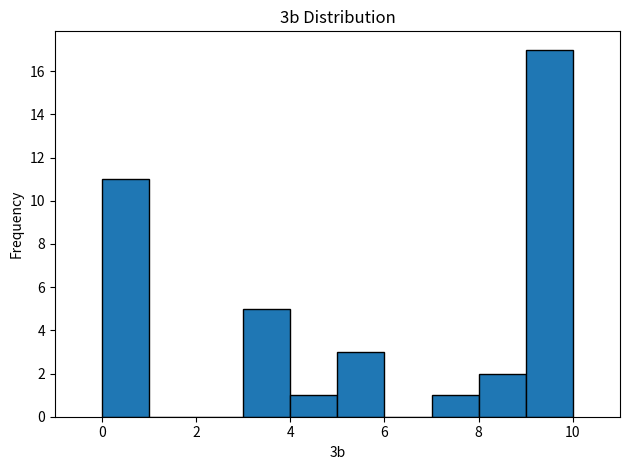

Reading left to right, list every bar in this chart as the range it spans on the x-axis followed by its height. The values are not printed on the chart, so give them approximately, as read against the axis.

0 to 1: 11
1 to 2: 0
2 to 3: 0
3 to 4: 5
4 to 5: 1
5 to 6: 3
6 to 7: 0
7 to 8: 1
8 to 9: 2
9 to 10: 17